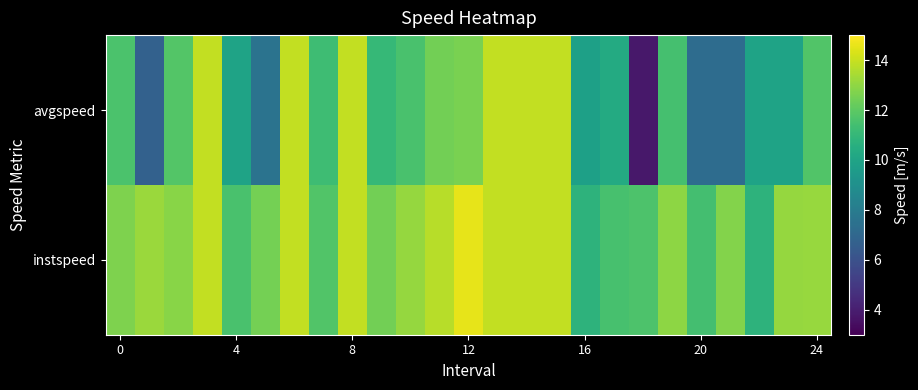

Reading right to left, extract all data points from this chart.

instspeed: 13.1	13.1	10.8	12.8	11.4	13.0	11.7	11.5	10.8	13.9	13.9	13.9	14.6	13.7	13.1	12.5	13.9	11.7	13.9	12.5	11.6	13.9	12.9	13.2	12.7
avgspeed: 11.7	10.0	10.0	7.3	7.2	11.4	3.8	10.4	9.8	13.9	13.9	13.9	12.6	12.5	11.5	11.0	13.9	11.3	13.9	7.6	10.0	13.9	11.8	6.7	11.6